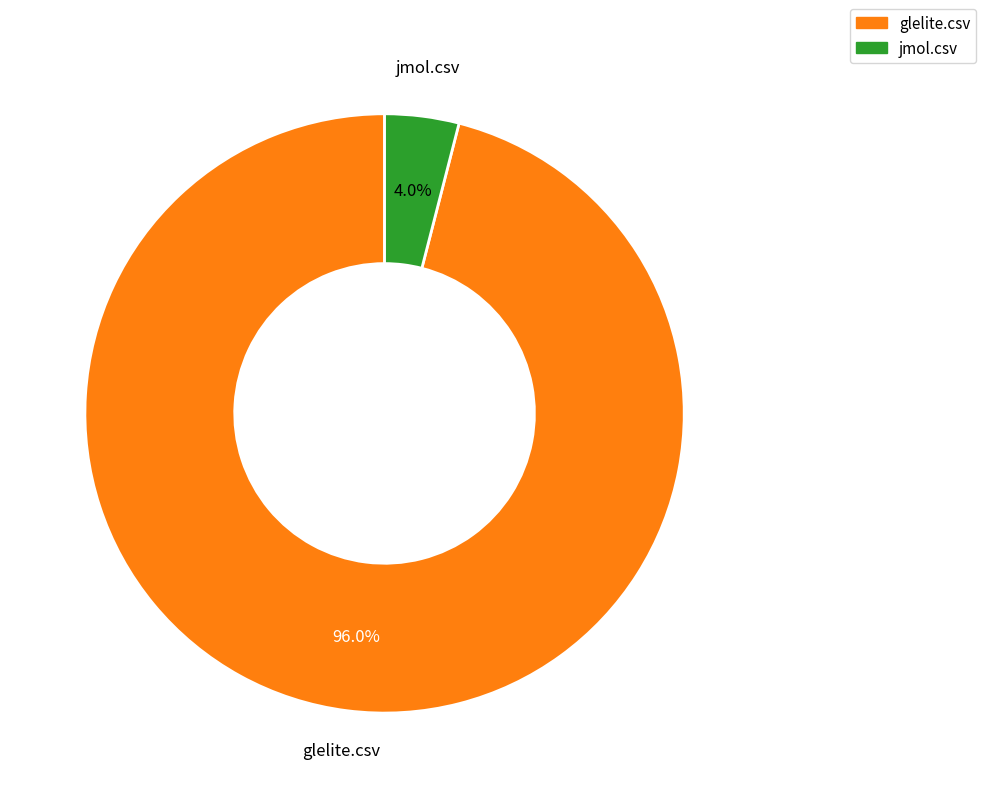

What is the largest slice in the pie chart?

glelite.csv